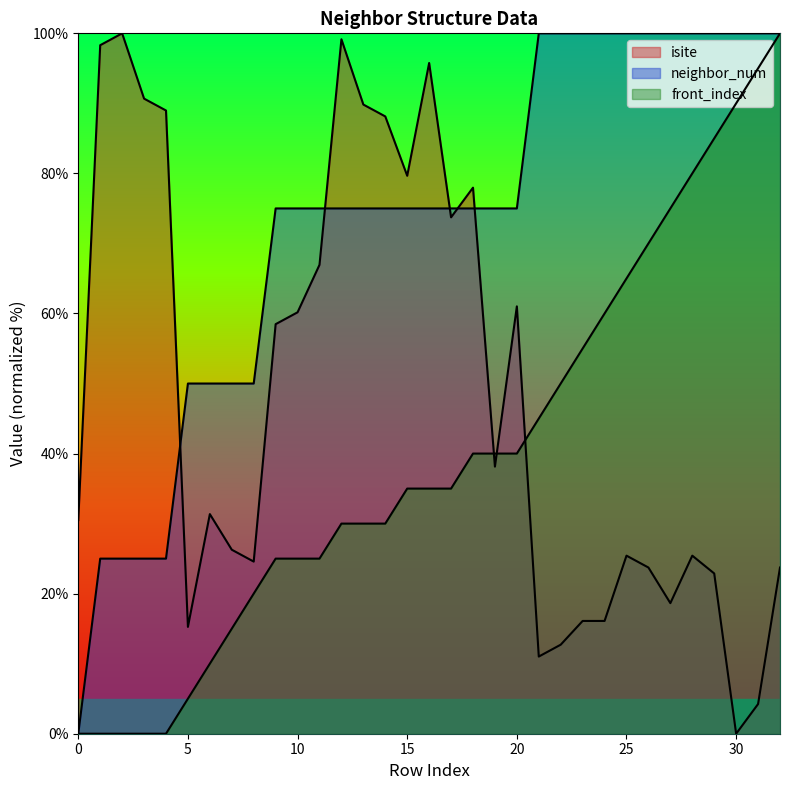

Is it true that neighbor_num equals 115.6 at 17?

False